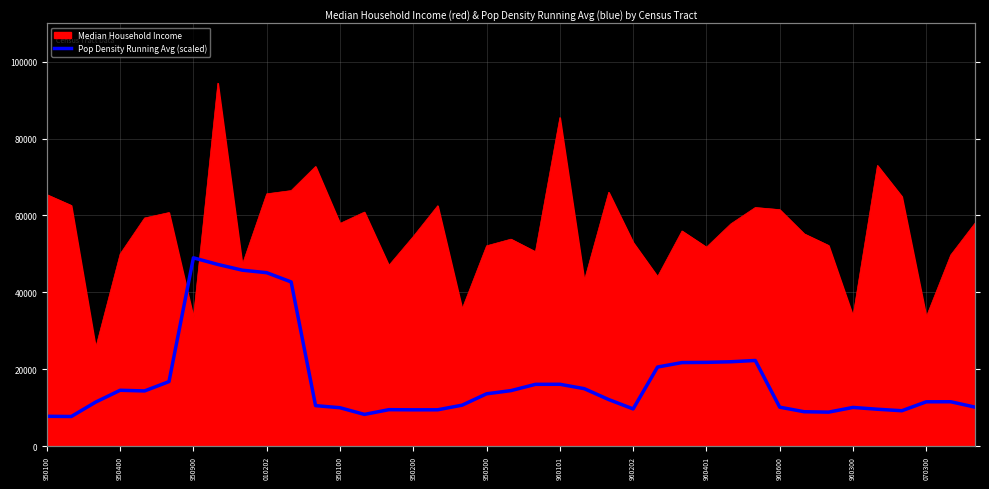

How many data points are less than 11526?

19